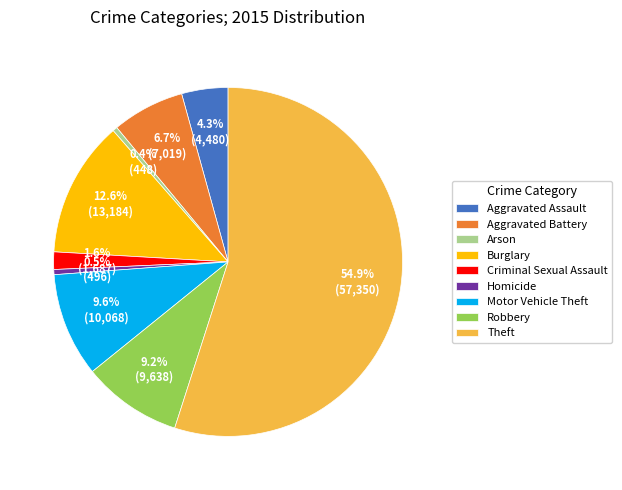

Which category has the biggest portion of the pie?

Theft